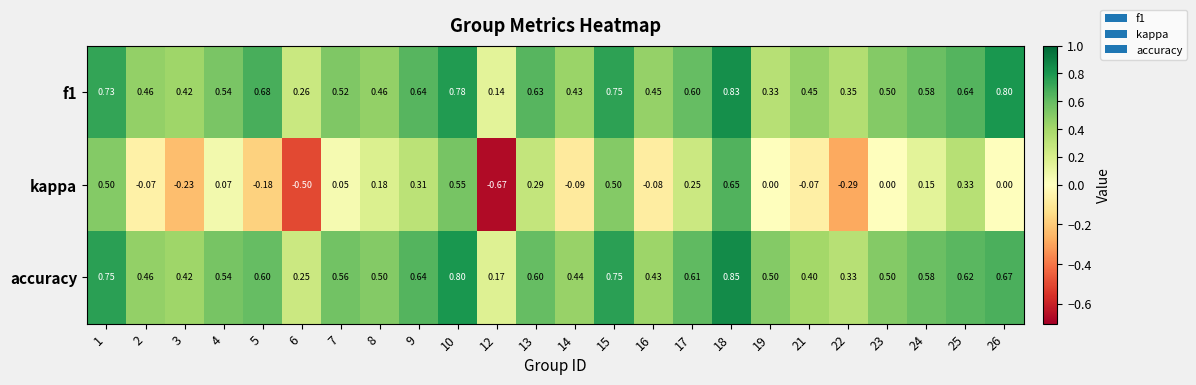

Which series has the widest spread of values?

kappa